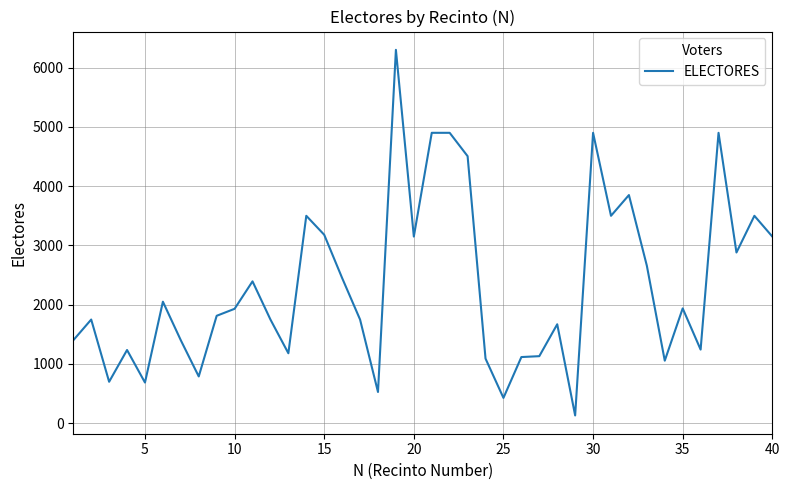

What is the difference between the maximum and minimum values?

6168